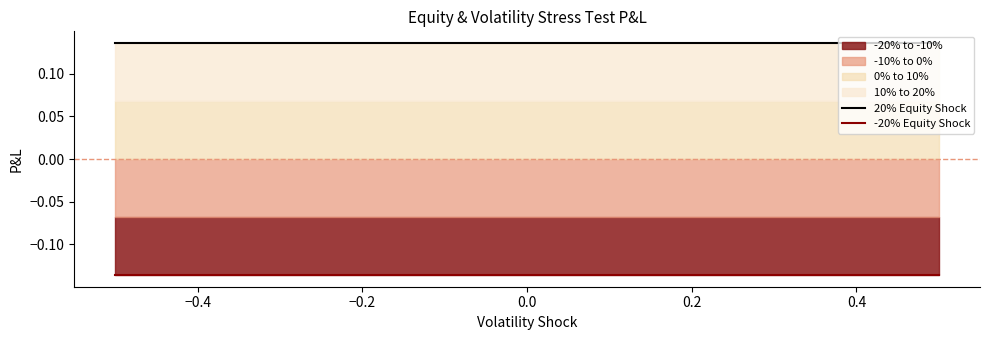

What is the value of the -20% Equity Shock point at the 2nd from the left?

-0.1